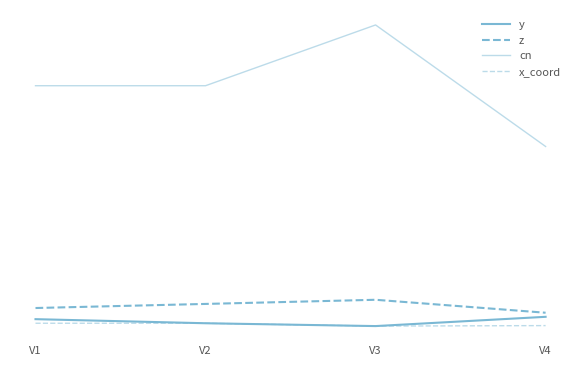

Is this an area chart (filled region under the line)?

No